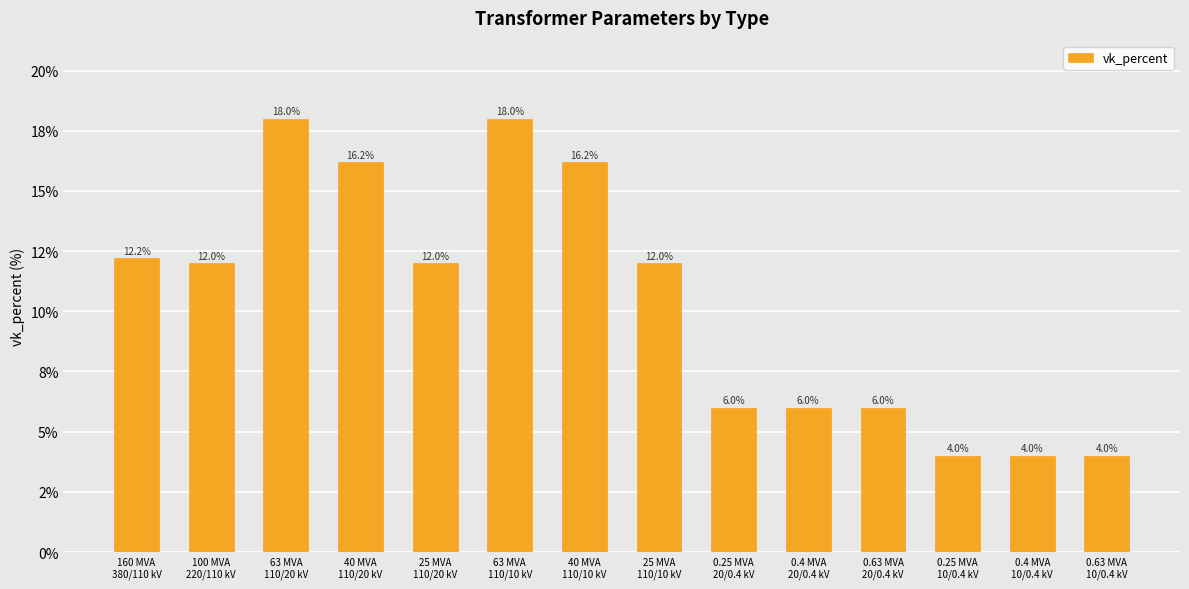

The chart shows a value of 4.0 at 0.63 MVA
10/0.4 kV. True or false?

True